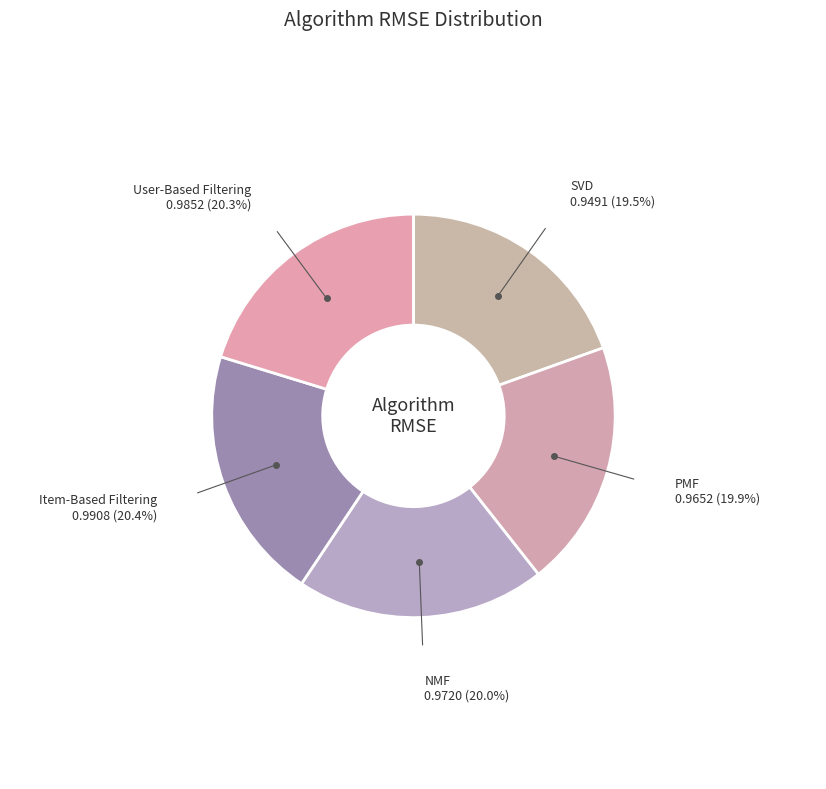

Does User-Based Filtering represent more than half of the total?

No